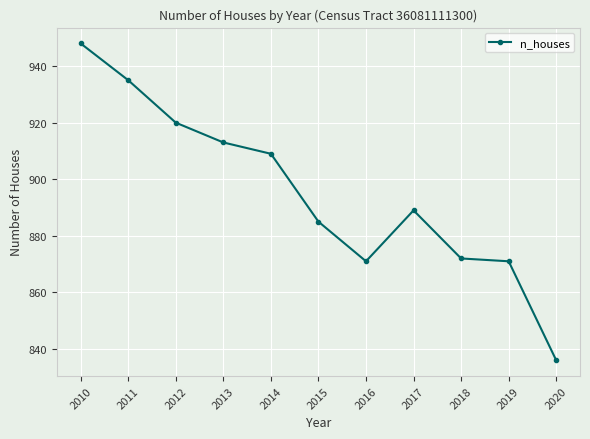

Reading left to right, list all the values displayed in this chart.

2010=948	2011=935	2012=920	2013=913	2014=909	2015=885	2016=871	2017=889	2018=872	2019=871	2020=836